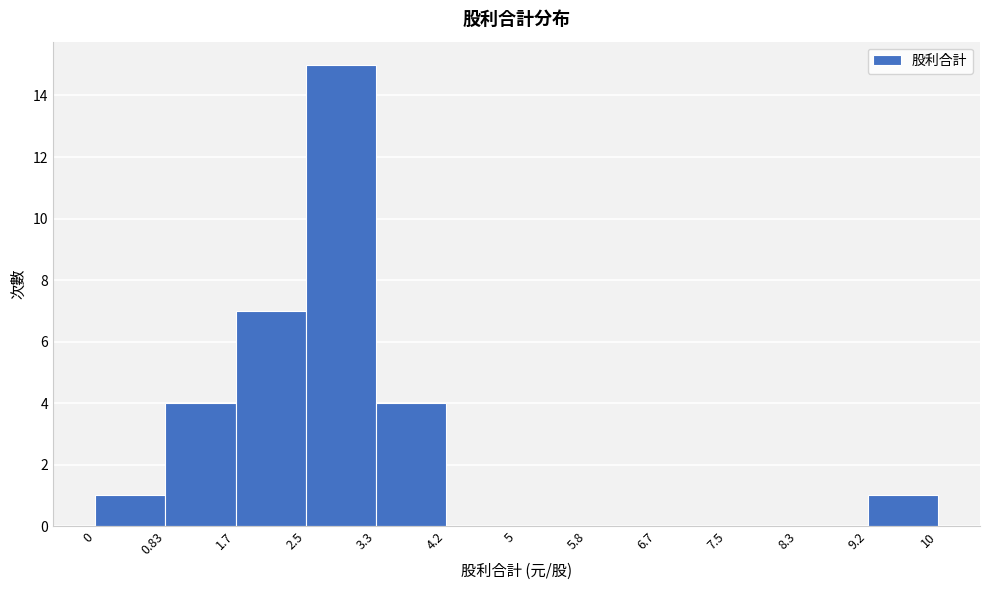

How tall is the bar that spans 2.5 to 3.3 on the x-axis? The values are not printed on the chart, so give them approximately, as read against the axis.

15